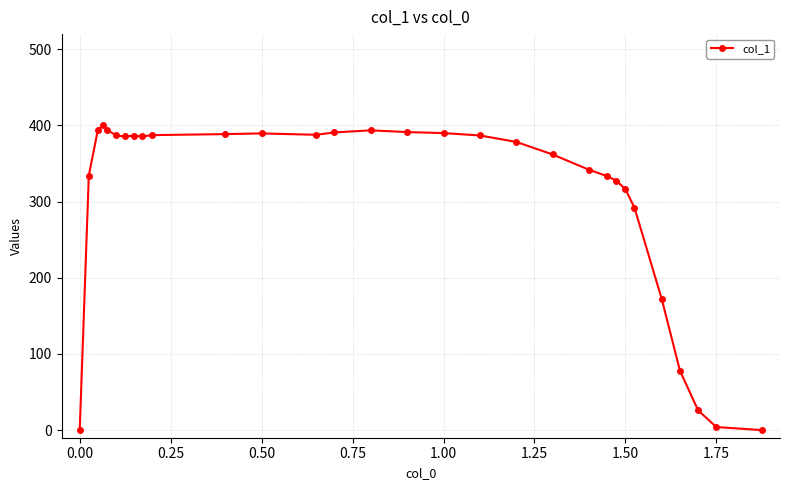

True or false: there are more than 0 points higher than both neighbors.

True